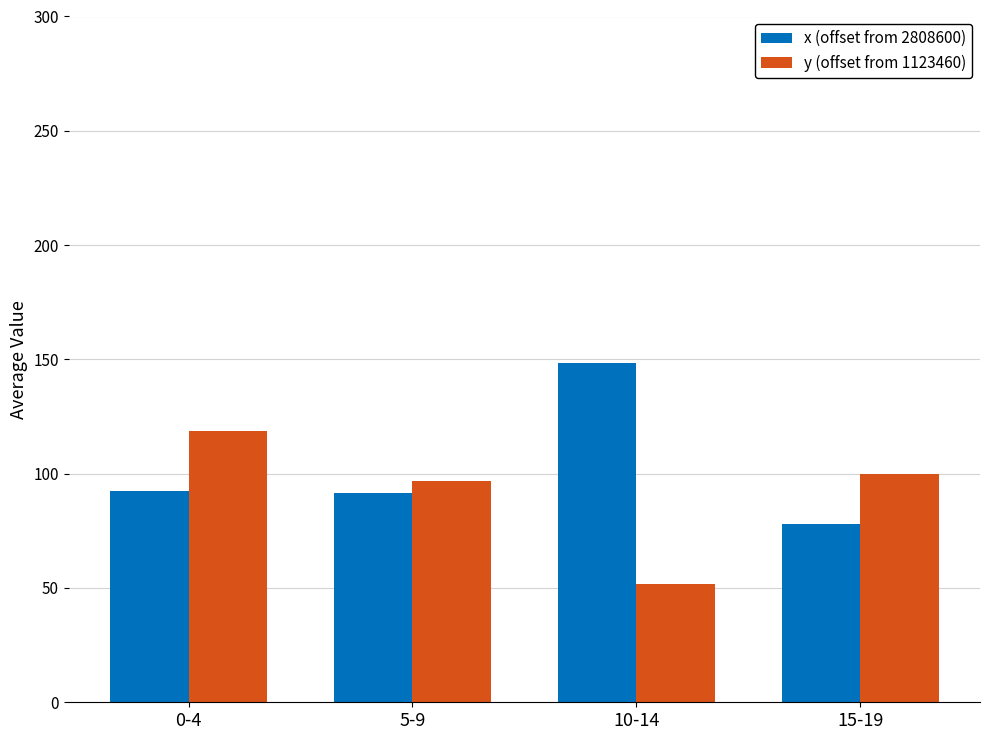

What is the value of the y (offset from 1123460) bar at the 2nd from the left?

96.6